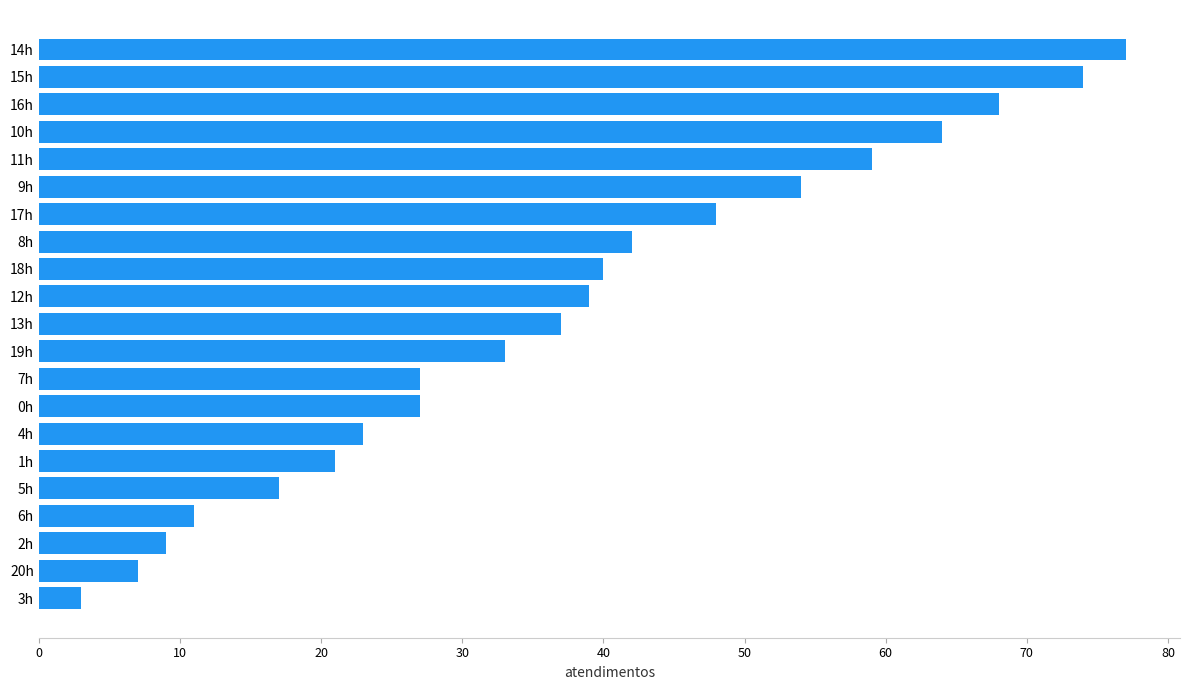

How many data points does each series have?

21